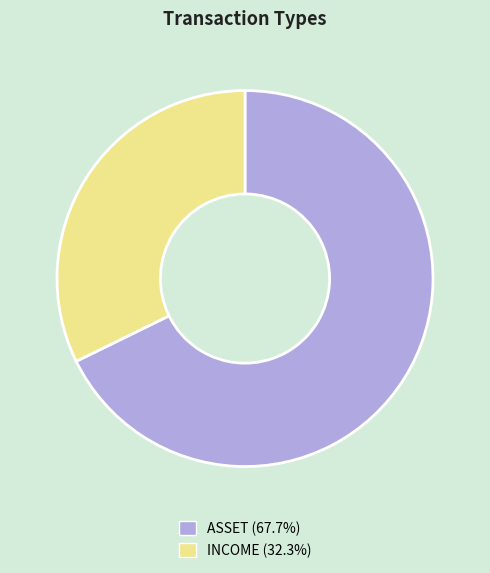

Does any single category account for the majority?

Yes